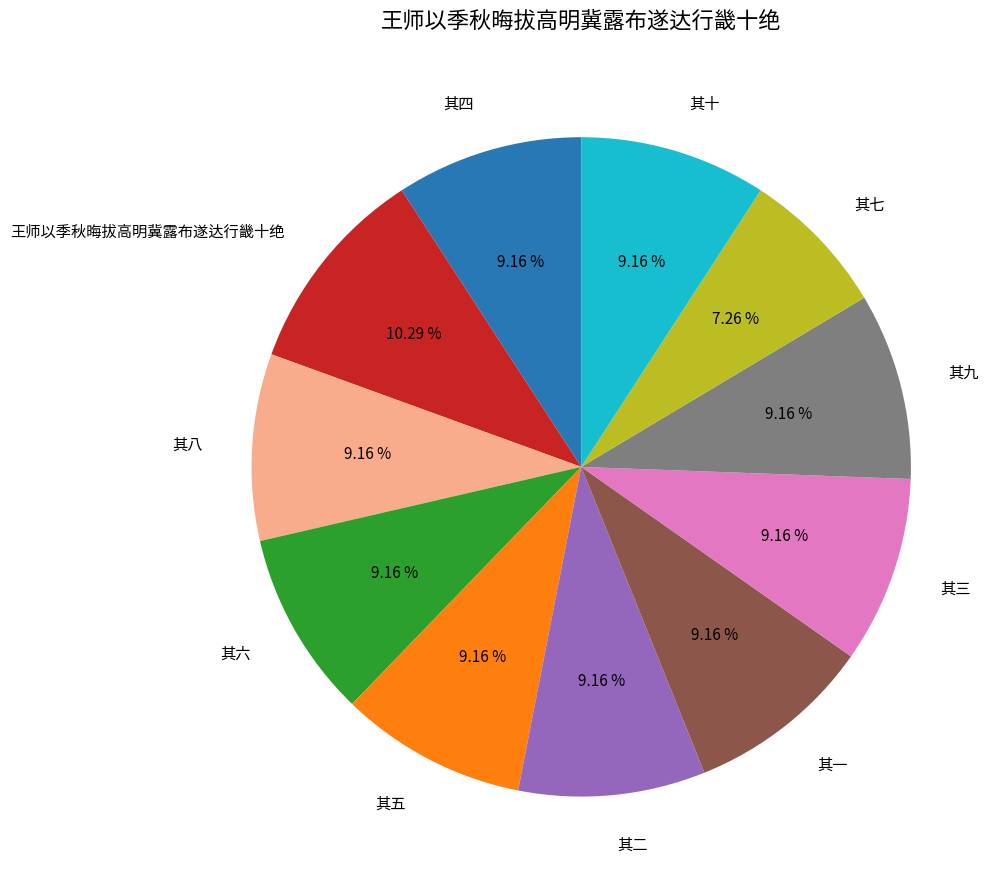

How many slices are in this pie chart?

11